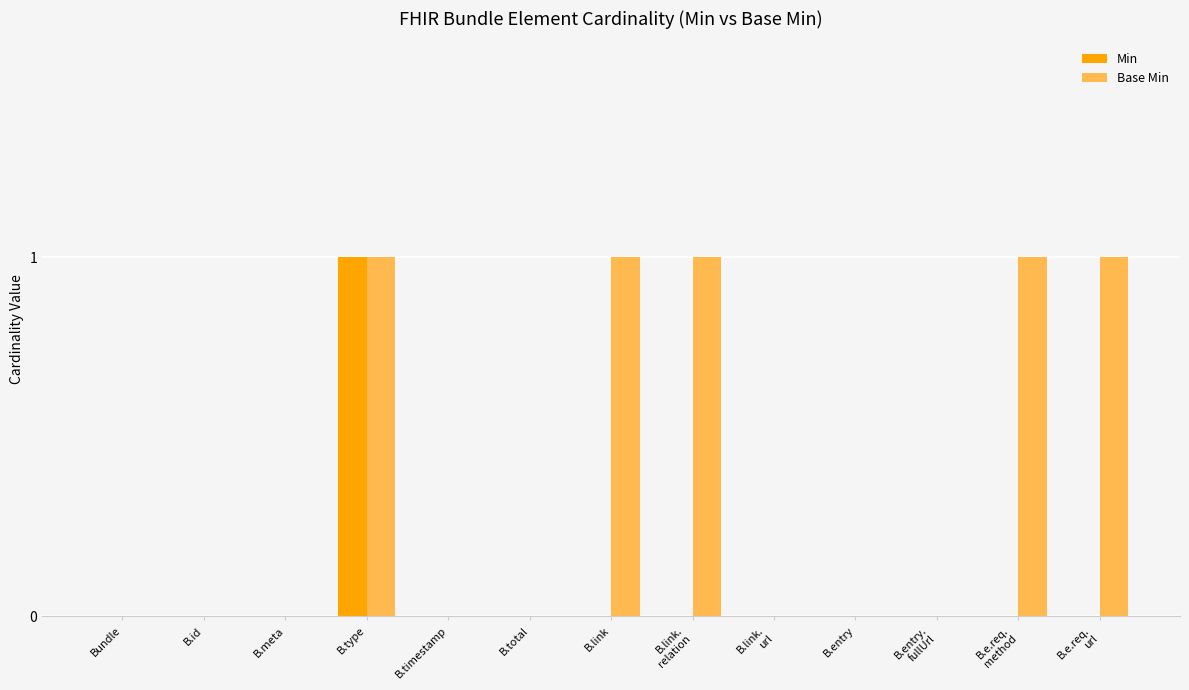

The value of Min at B.type is 1. True or false?

True